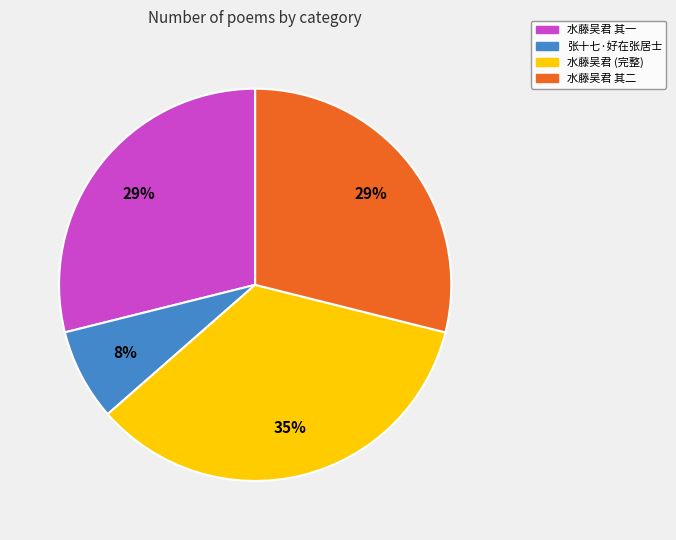

Does any single category account for the majority?

No